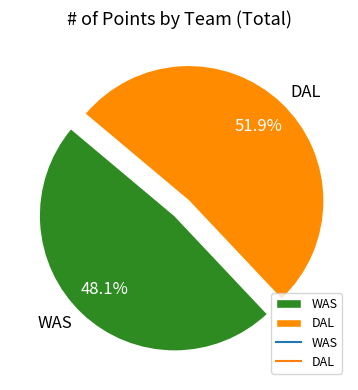

What percentage is the DAL slice, to the nearest percent?

52%